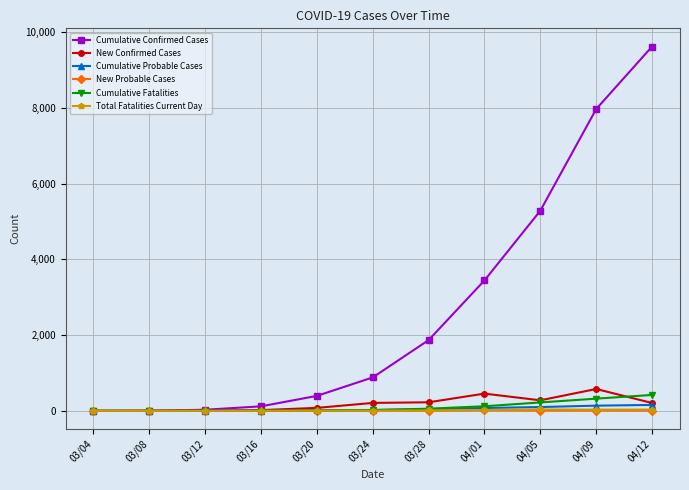

What is the maximum value for Cumulative Probable Cases?

157